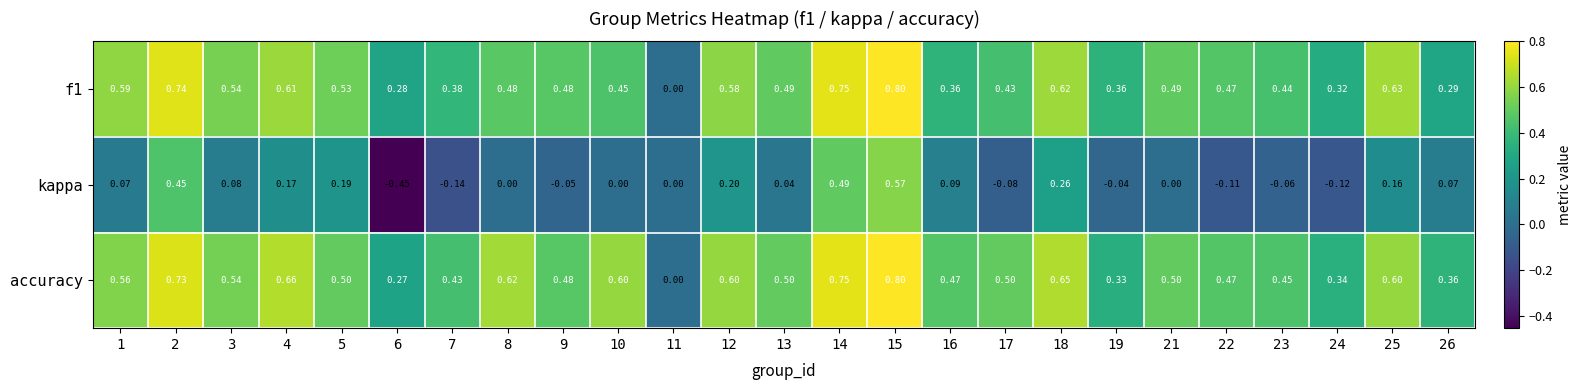

Which series has the largest range (max minus min)?

kappa